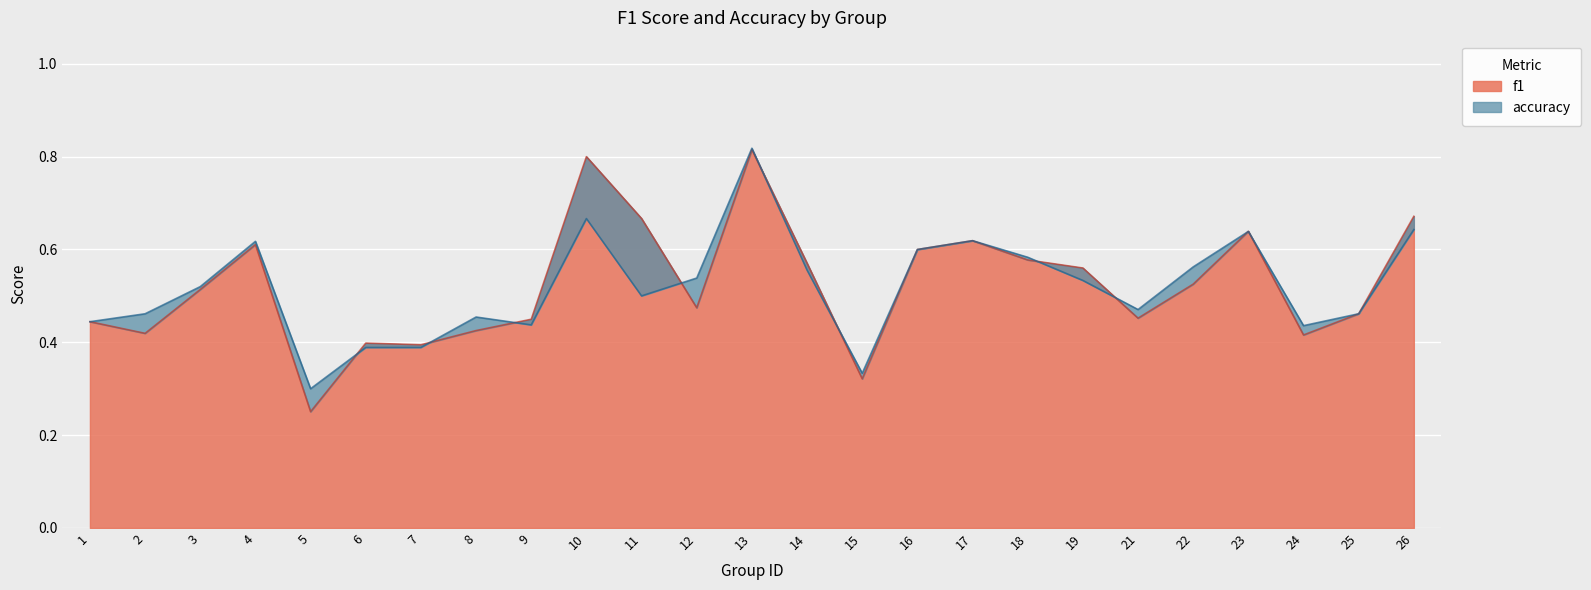

What are all the series names shown in the legend?

f1, accuracy